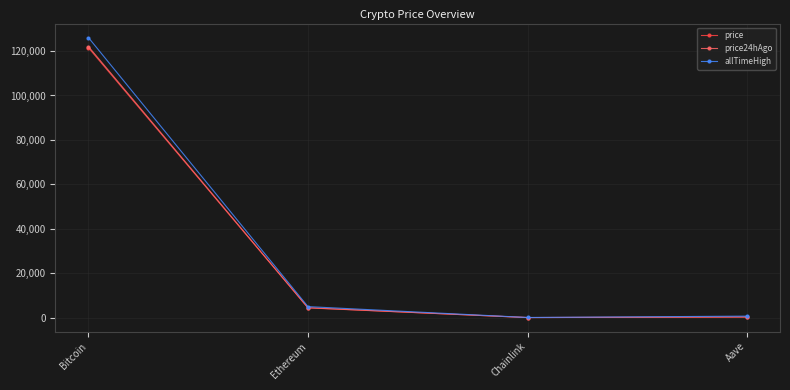

What is the value of the price24hAgo point at the 3rd from the left?

22.2